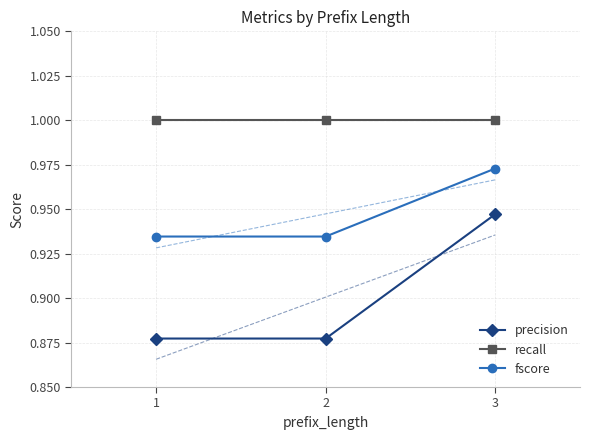

What is the value of the precision point at the 2nd from the left?

0.9